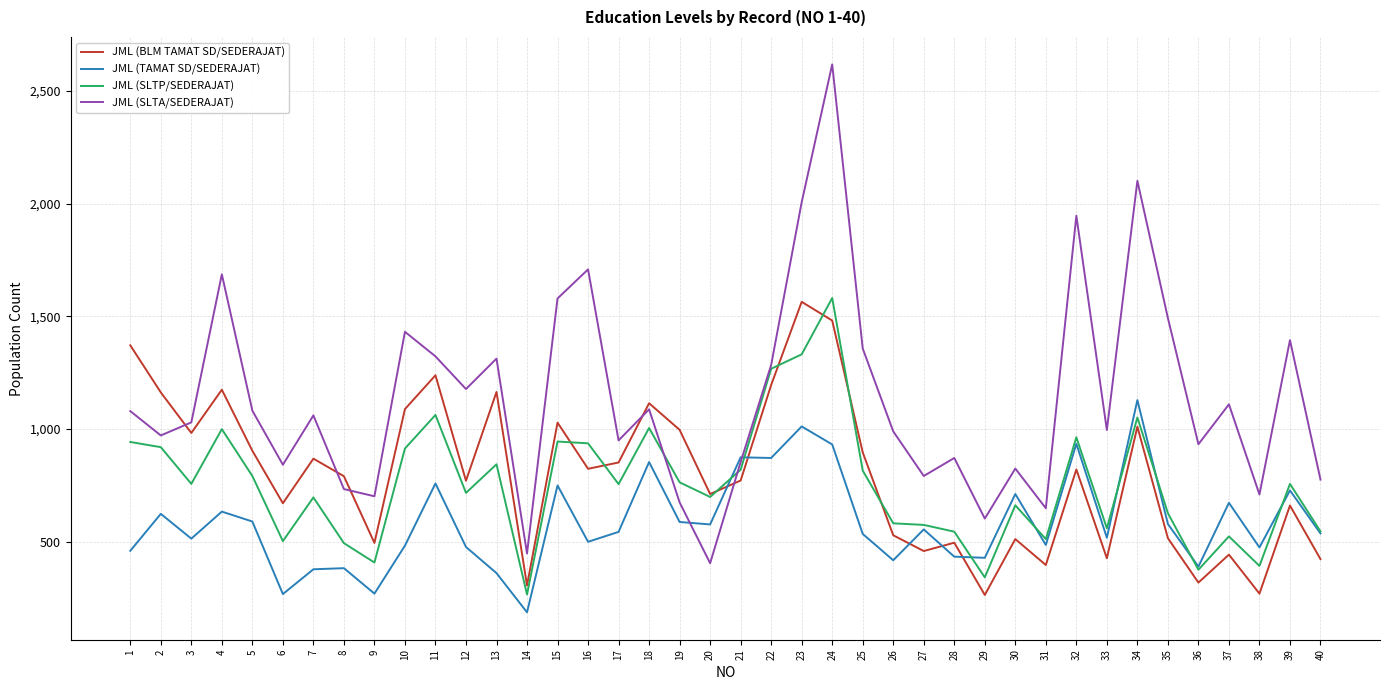

Between which two adjacent categories do JML (BLM TAMAT SD/SEDERAJAT) and JML (TAMAT SD/SEDERAJAT) first intersect?

20 and 21